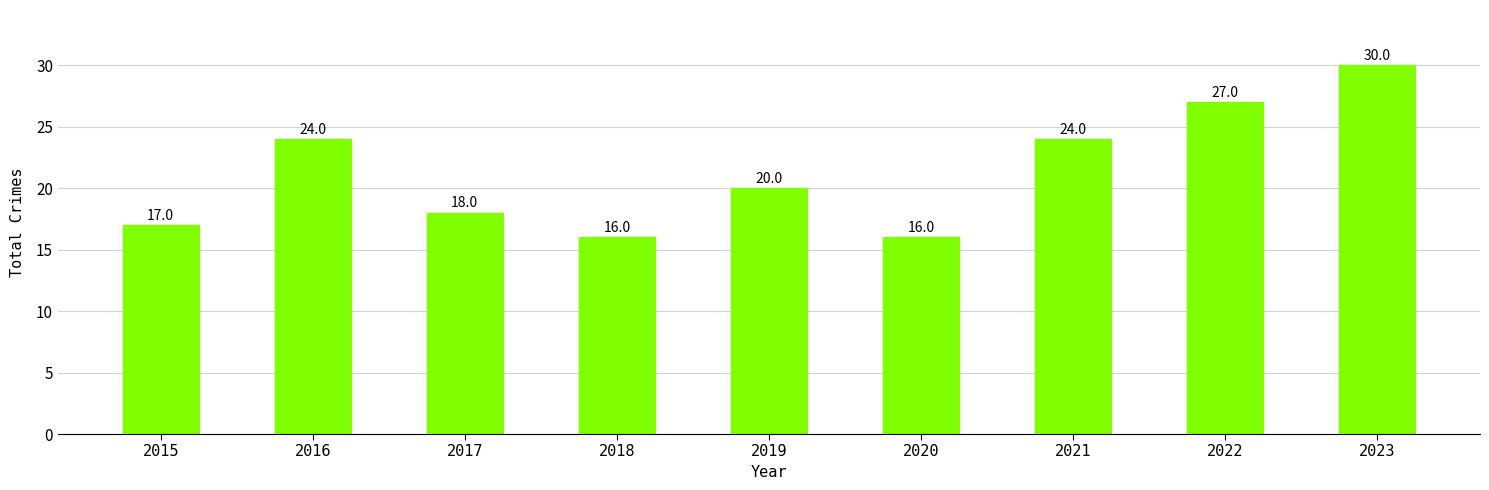

Read the value at 2017.

18